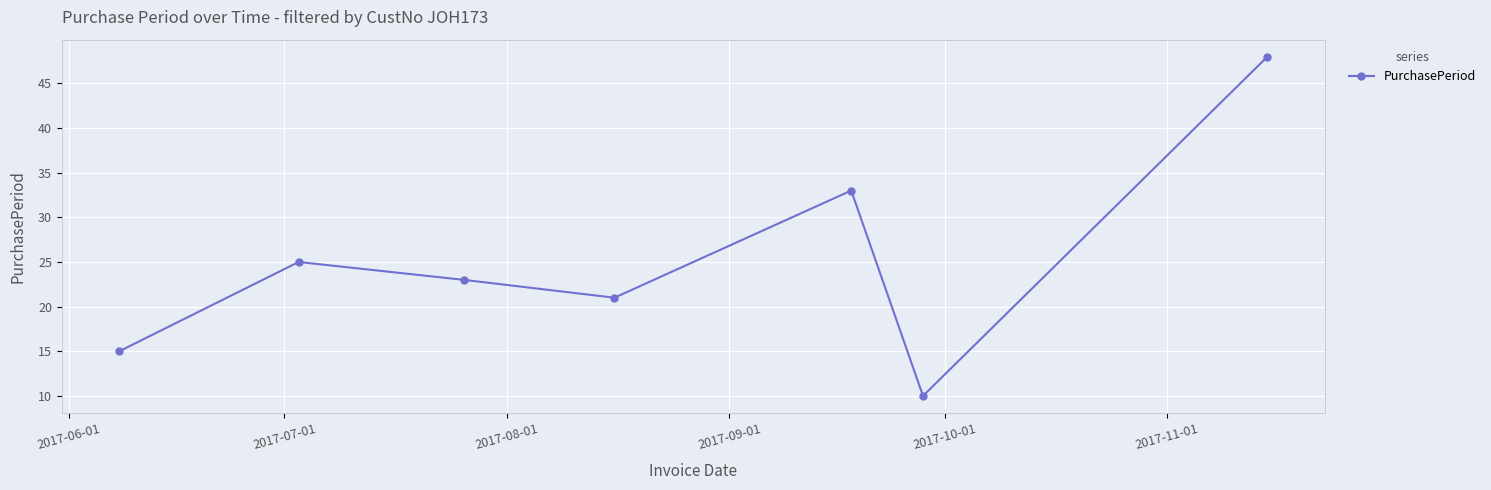

What is the value of the 1st point from the left?

15